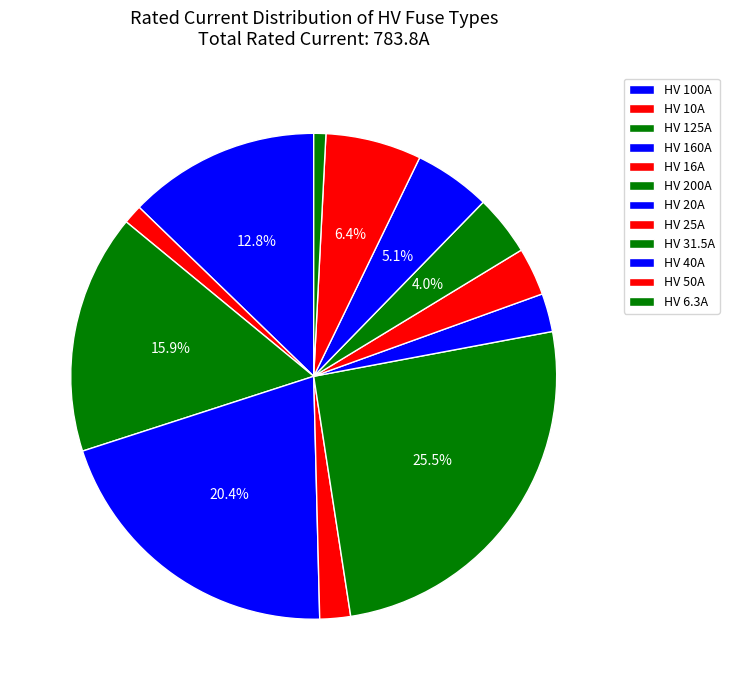

To the nearest percent, what is the difference between the HV 10A and HV 100A slice percentages?

11%